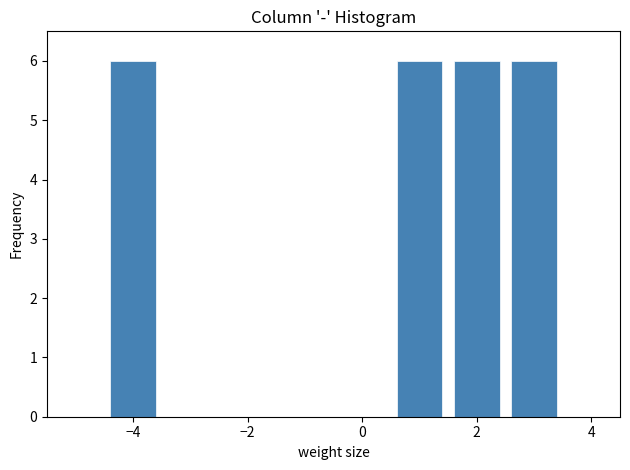

Reading left to right, list every bar in this chart as the range it spans on the x-axis followed by its height. Neither the bar edges nor the heights are printed on the chart, so give them approximately, as read against the axes.

-5.5 to -4.5: 0
-4.5 to -3.5: 6
-3.5 to -2.5: 0
-2.5 to -1.5: 0
-1.5 to -0.5: 0
-0.5 to 0.5: 0
0.5 to 1.5: 6
1.5 to 2.5: 6
2.5 to 3.5: 6